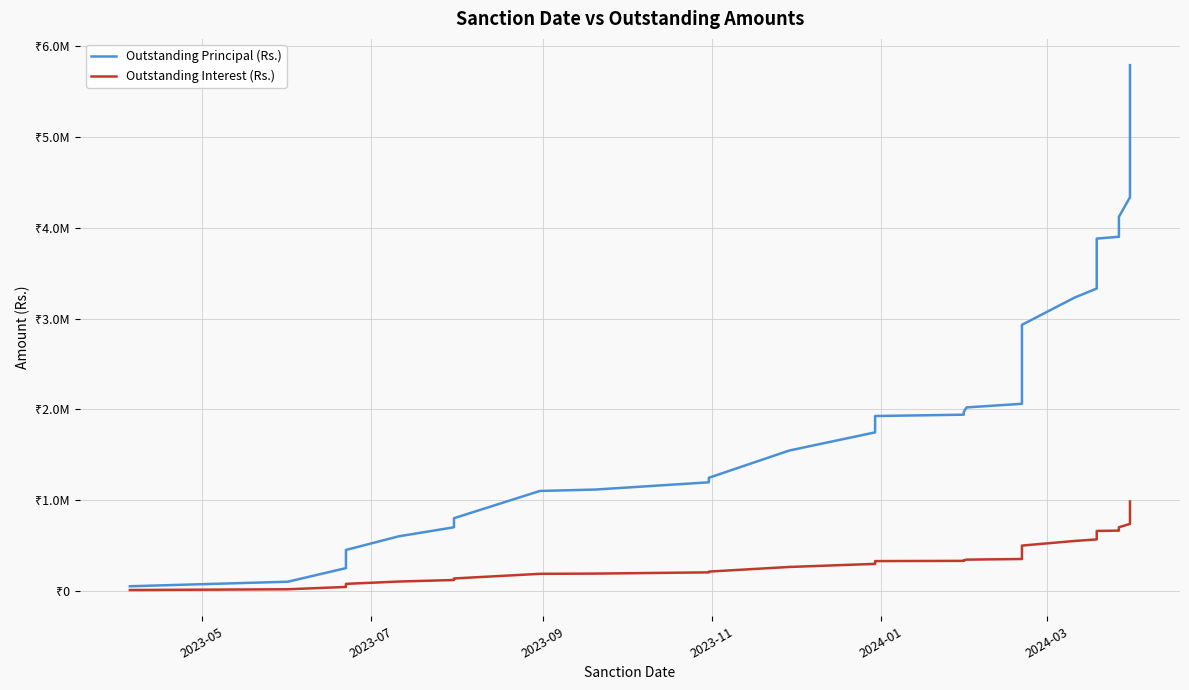

What is the difference between the second highest and second lowest values in the Outstanding Interest (Rs.) series?

959038